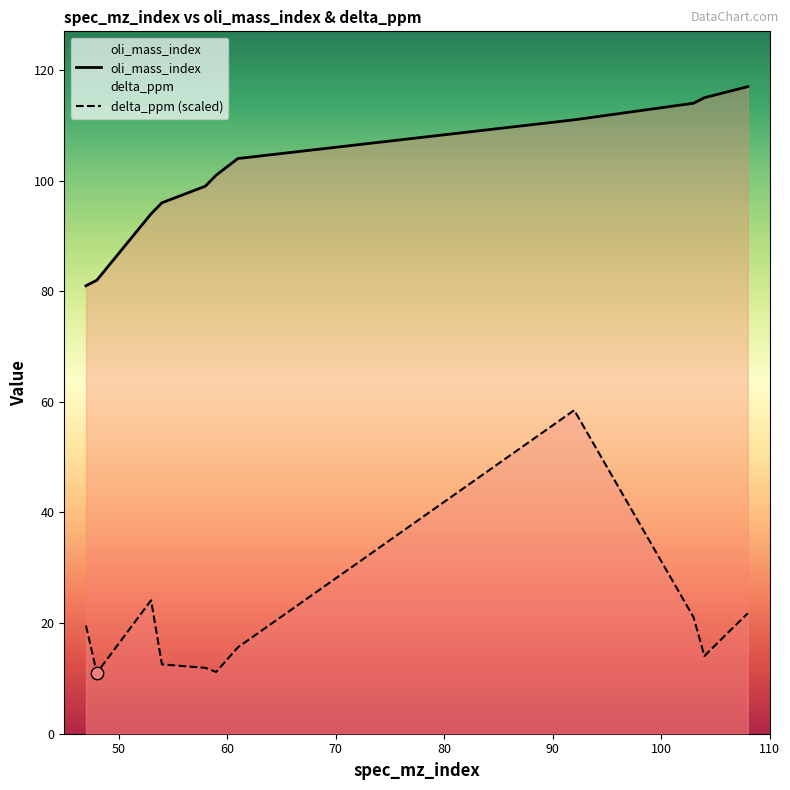

What are all the series names shown in the legend?

oli_mass_index, delta_ppm